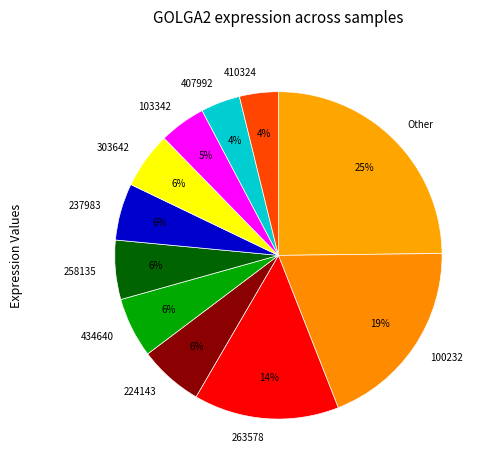

Combined, do 434640 and 263578 account for over 50%?

No